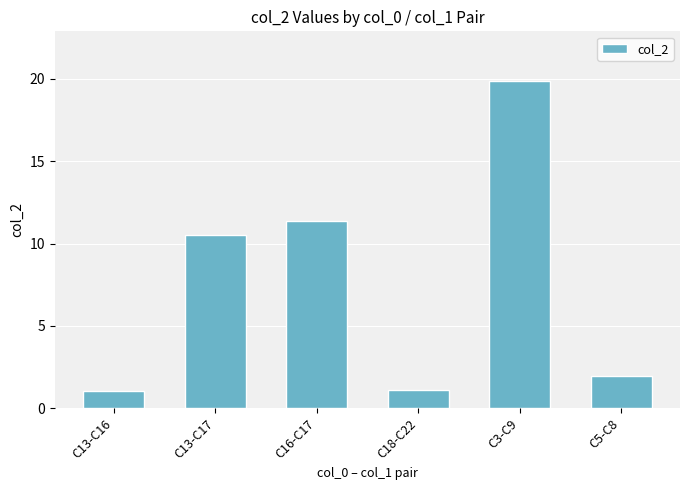

What is the greatest value displayed?

19.9